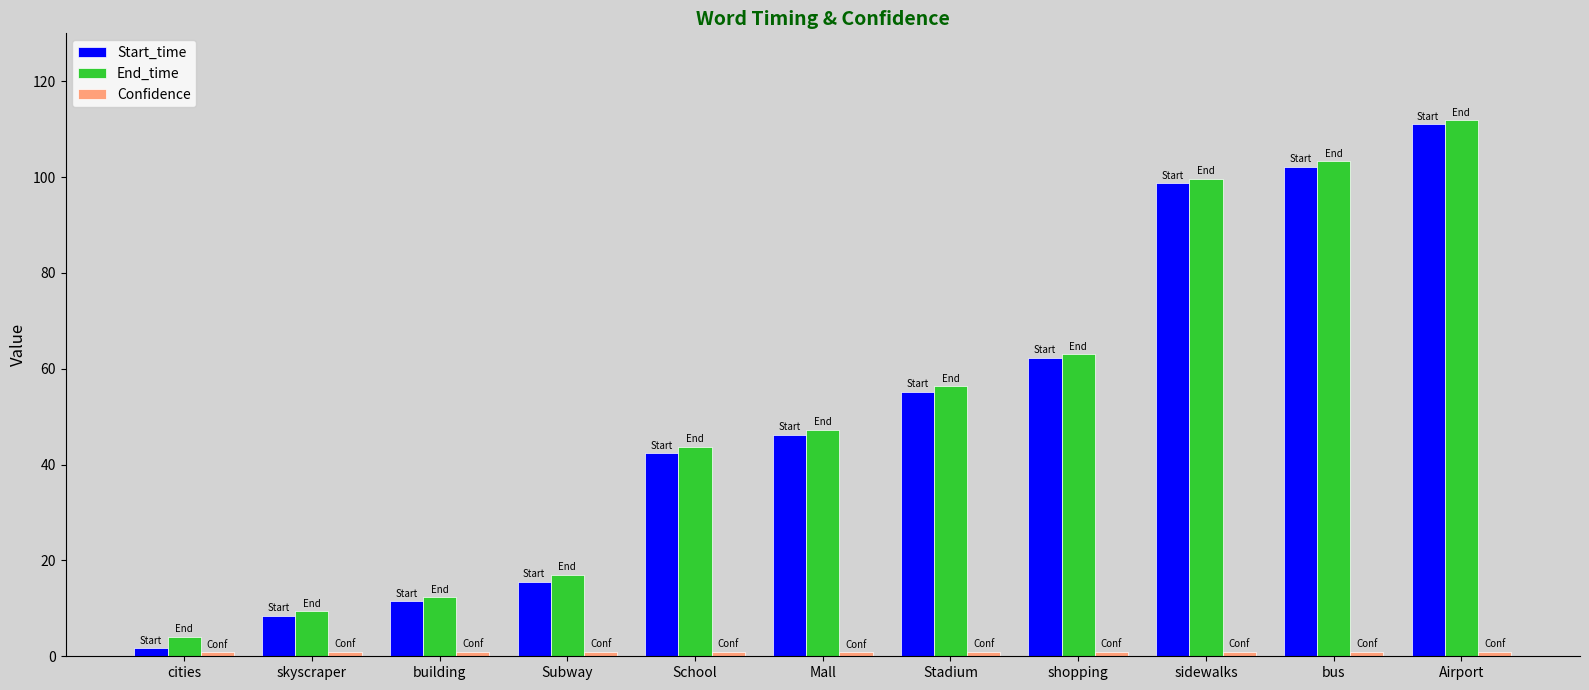

At which label is End_time closest to 58?

Stadium